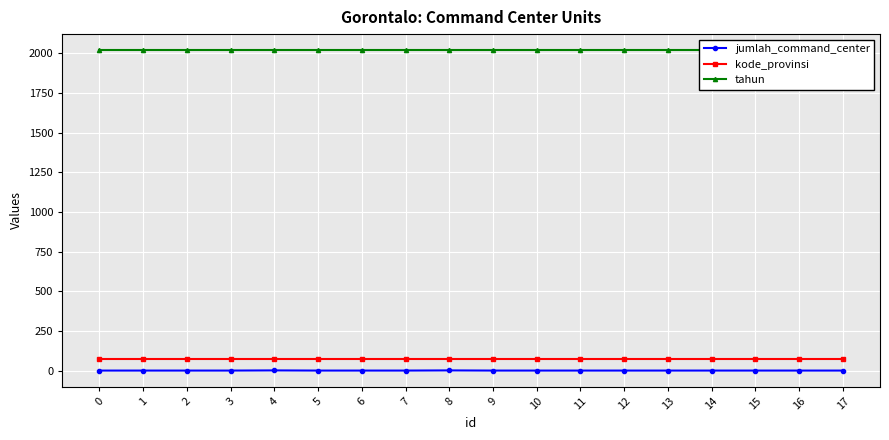

Rank the series at 12 from lowest to highest value.

jumlah_command_center, kode_provinsi, tahun